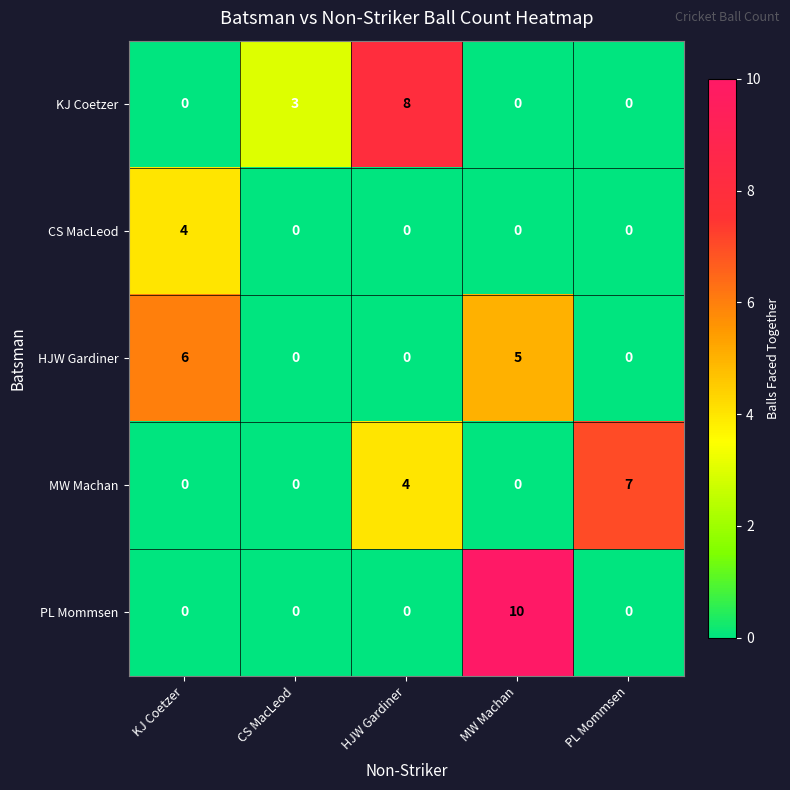

What is the difference between the maximum and minimum values in the MW Machan series?

7